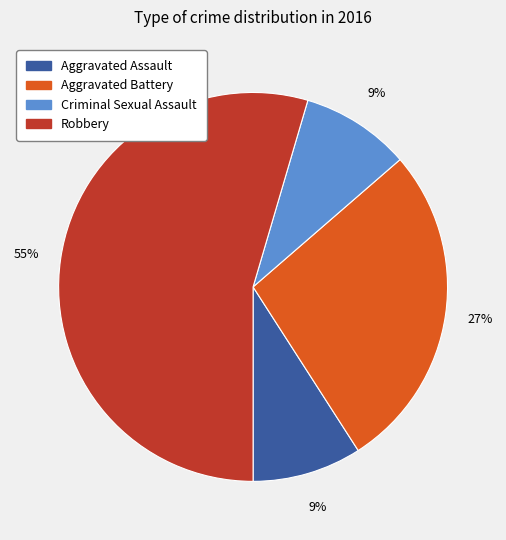

What is the largest slice in the pie chart?

Robbery